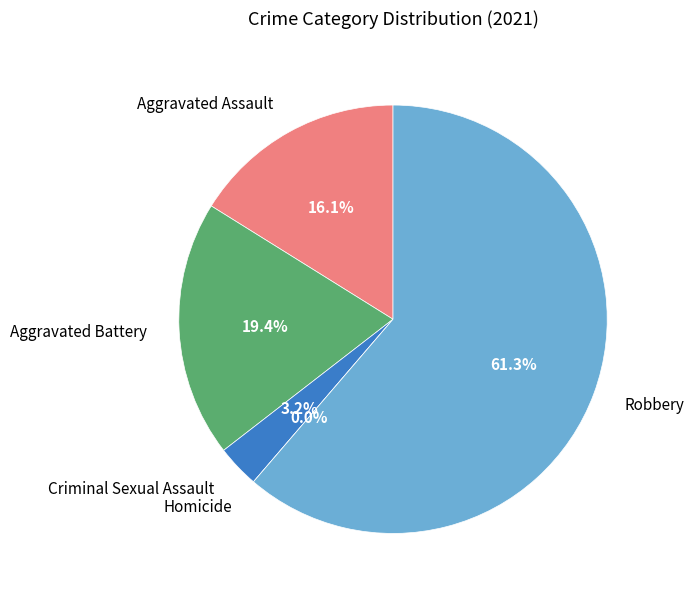

Do Robbery and Aggravated Assault together represent more than half of the pie?

Yes